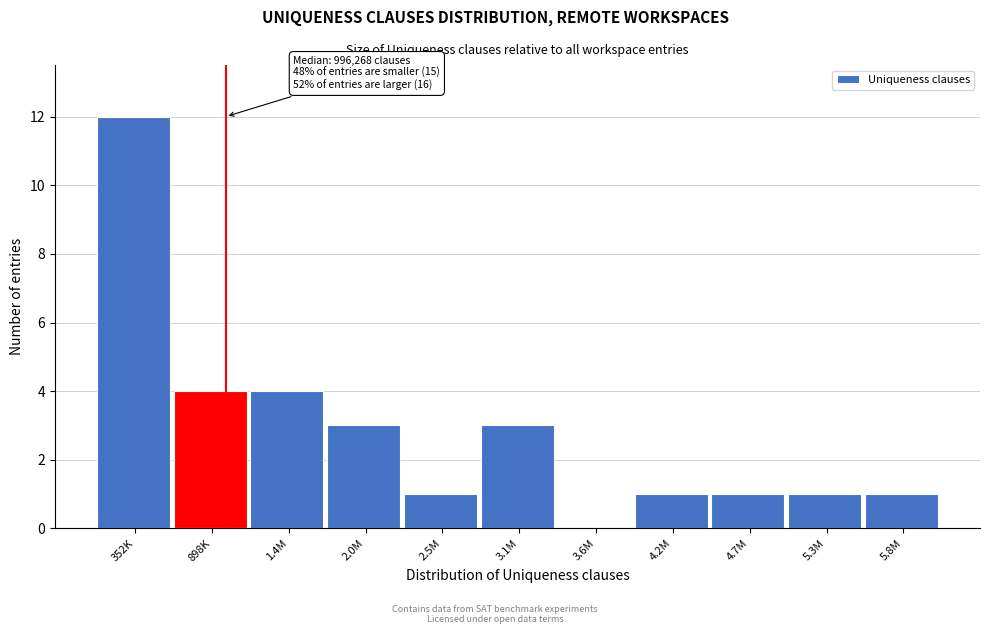

Reading left to right, transcribe all the data shown in this chart.

352K=12	898K=4	1.4M=4	2.0M=3	2.5M=1	3.1M=3	3.6M=0	4.2M=1	4.7M=1	5.3M=1	5.8M=1